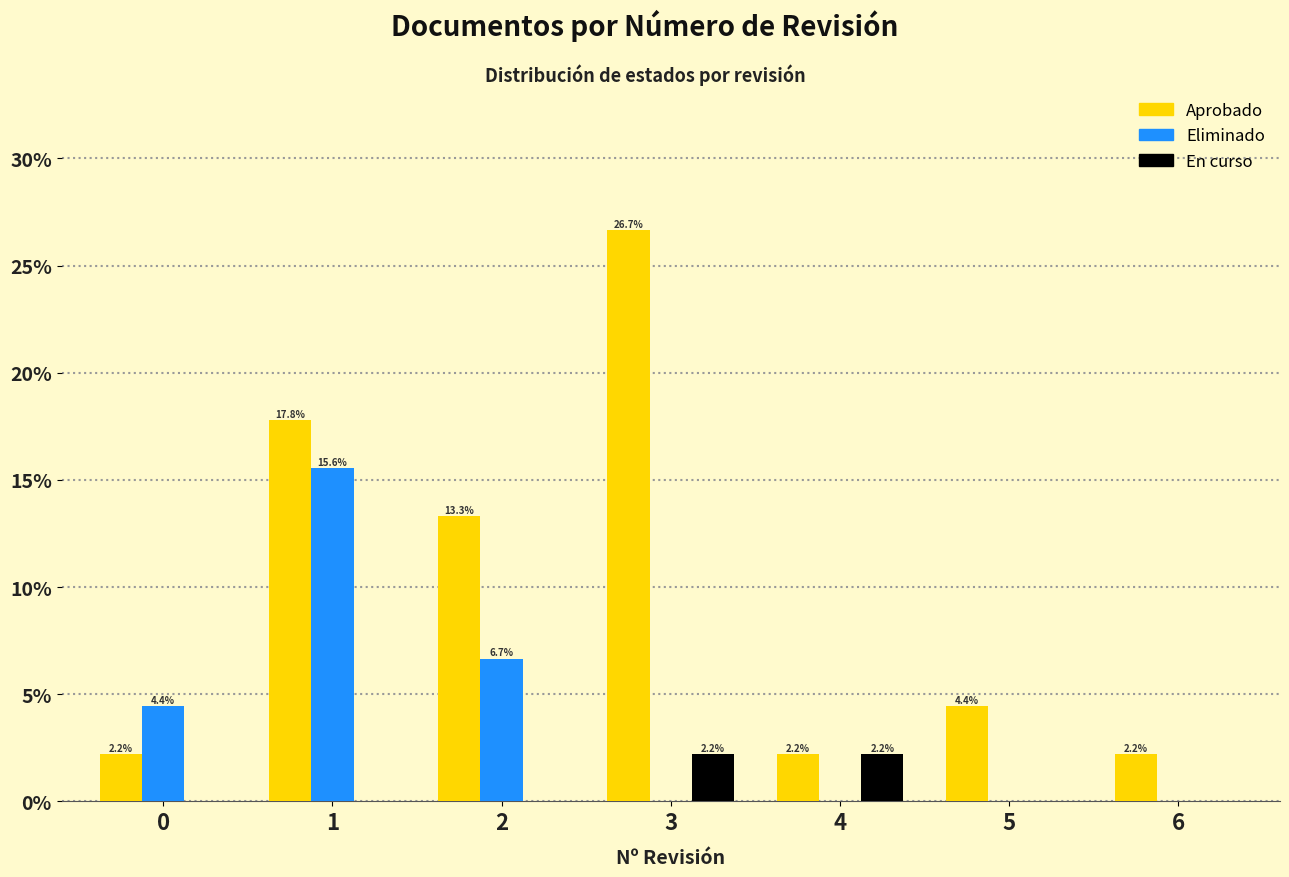

What is the maximum value shown in the chart?

26.7